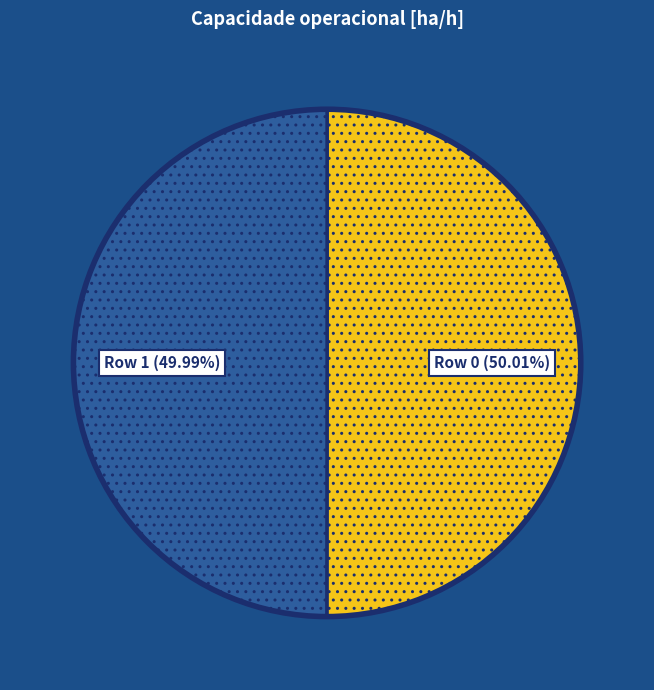

How many segments does this pie chart have?

2